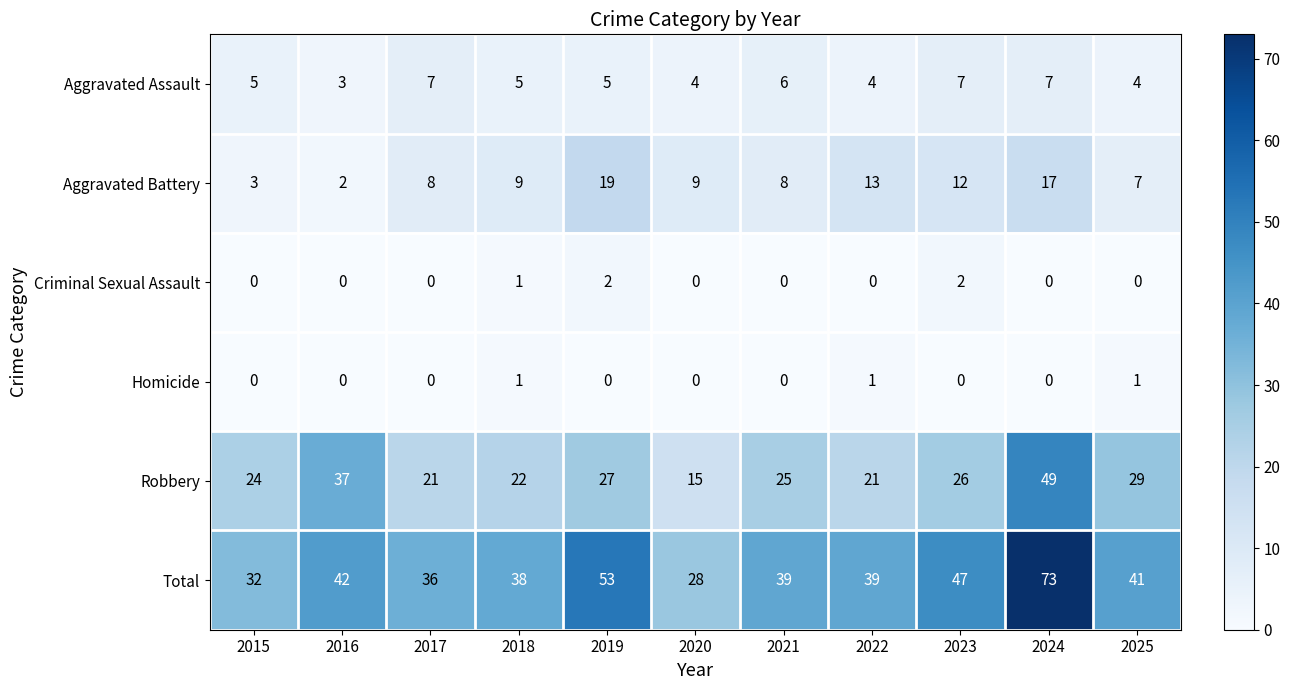

Which series has the widest spread of values?

Total